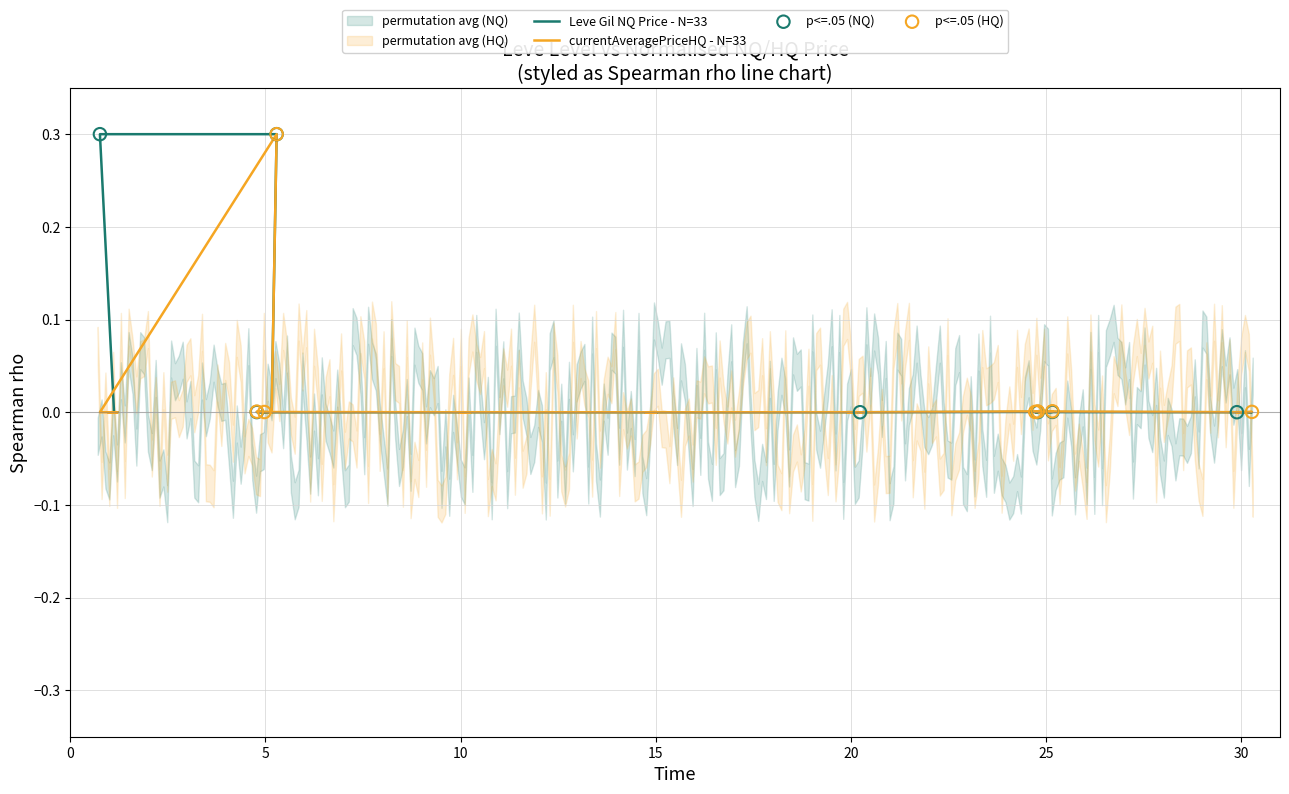

Is the value of currentAveragePriceHQ at 1 greater than the value of Leve Gil (NQ price) at 10?

Yes